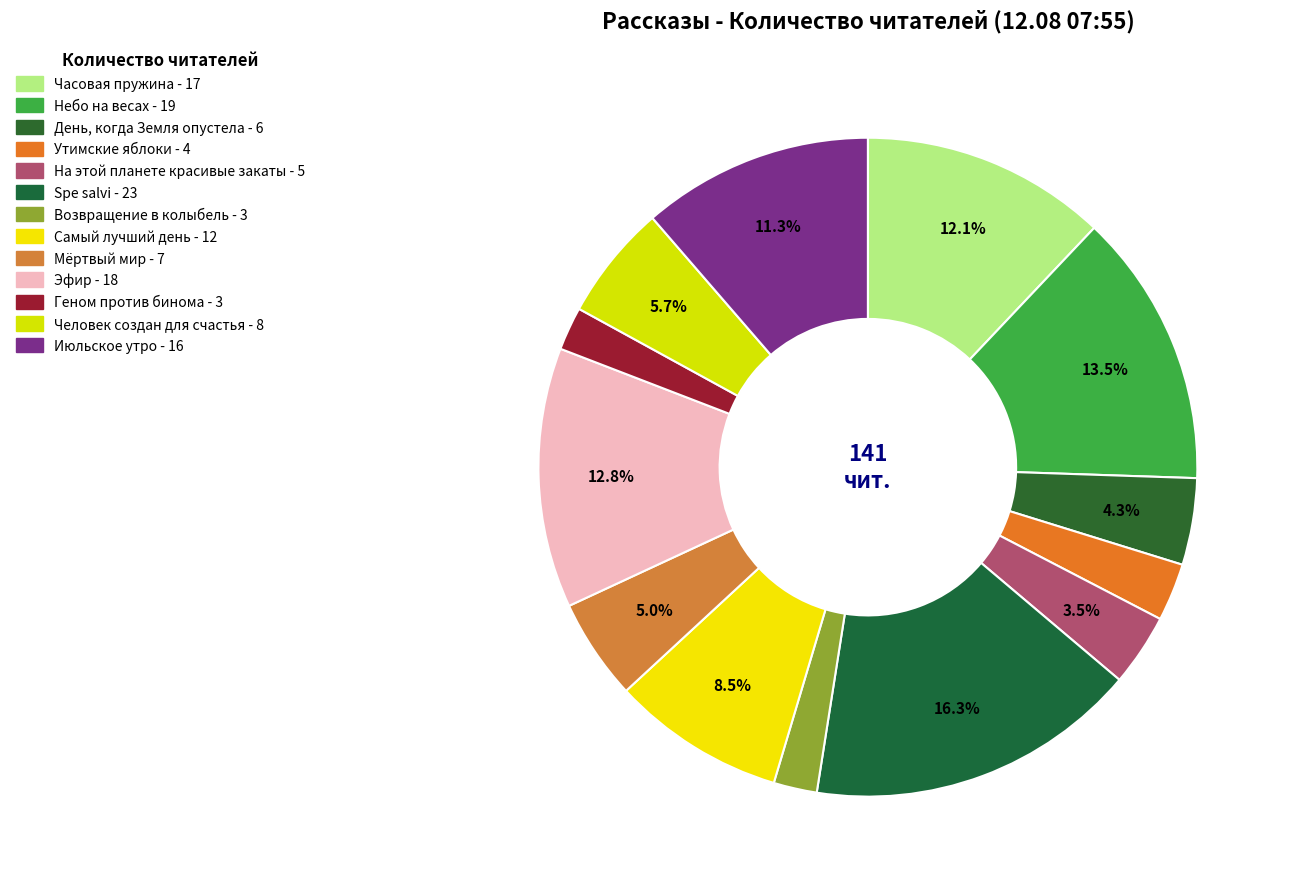

Is it true that Мёртвый мир is 5% of the pie?

True